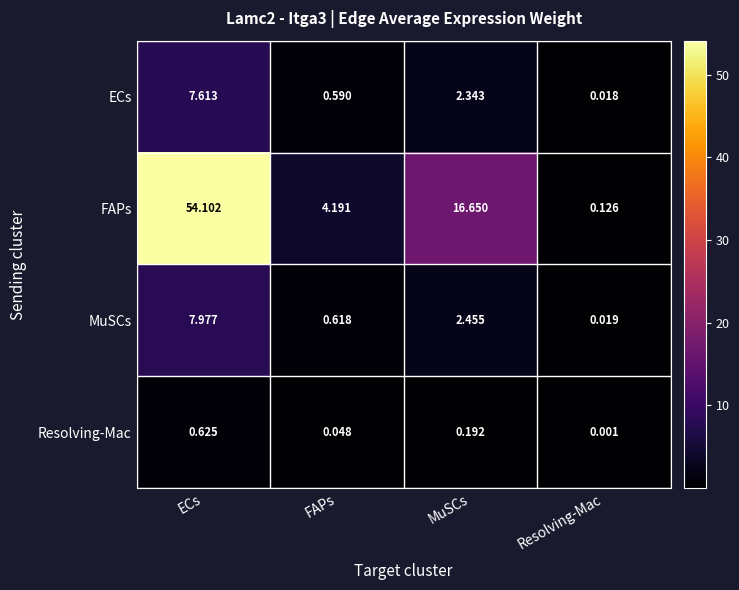

Where is FAPs nearest to the value 27?

MuSCs